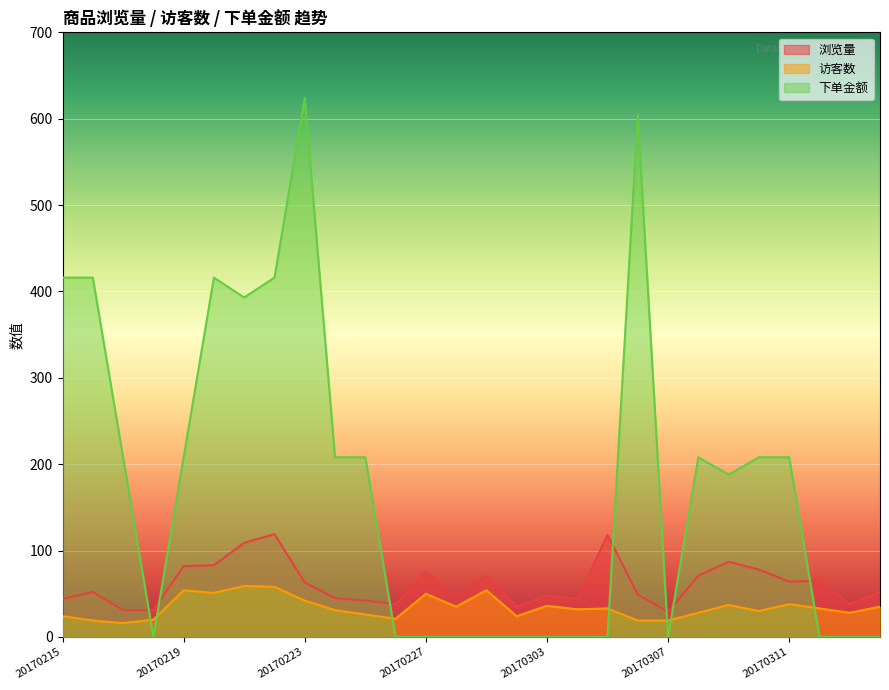

How many series are shown in this chart?

3